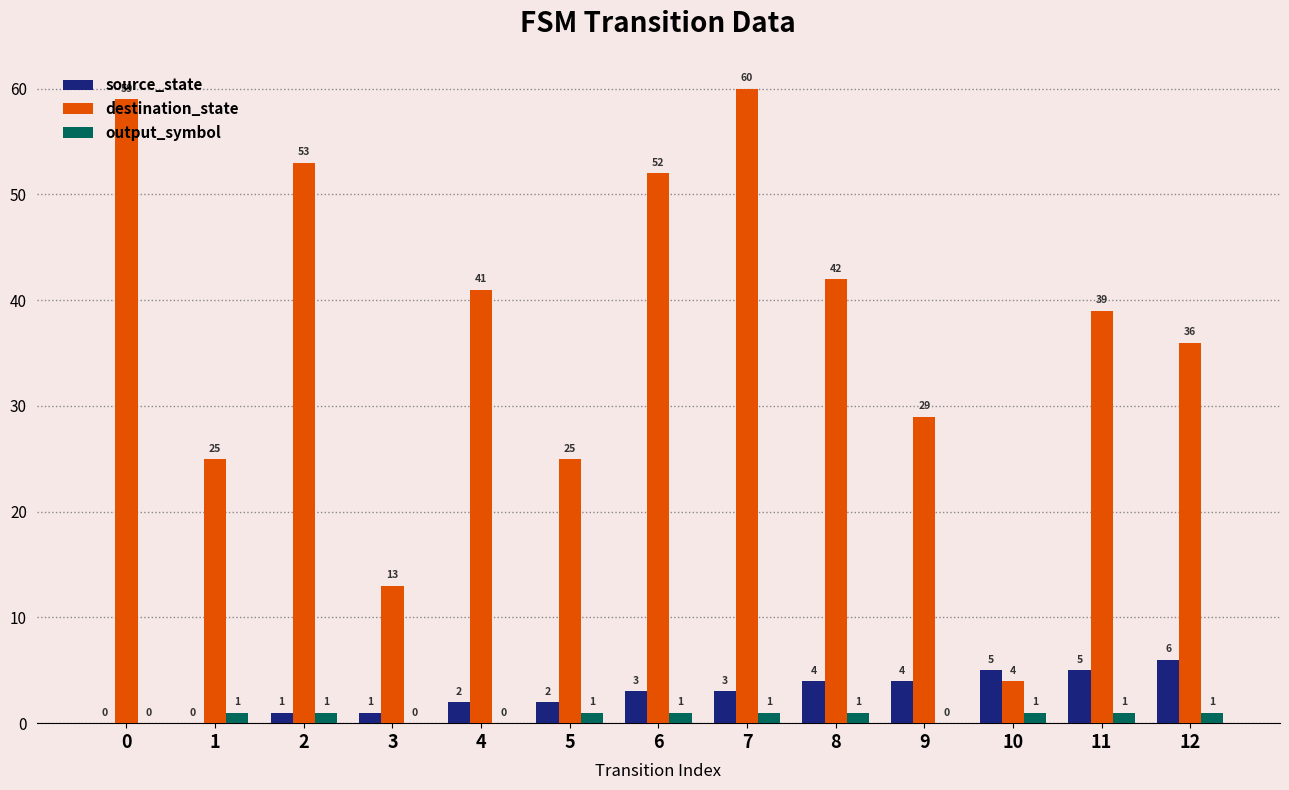

What are all the series names shown in the legend?

source_state, destination_state, output_symbol